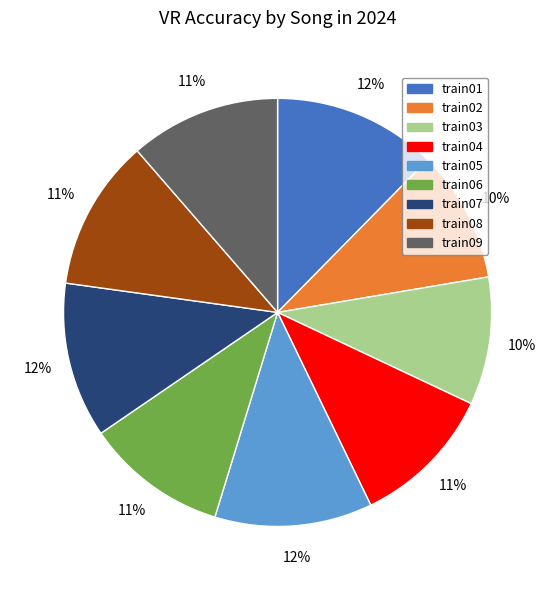

To the nearest percent, what is the combined percentage of train07 and train08?

23%